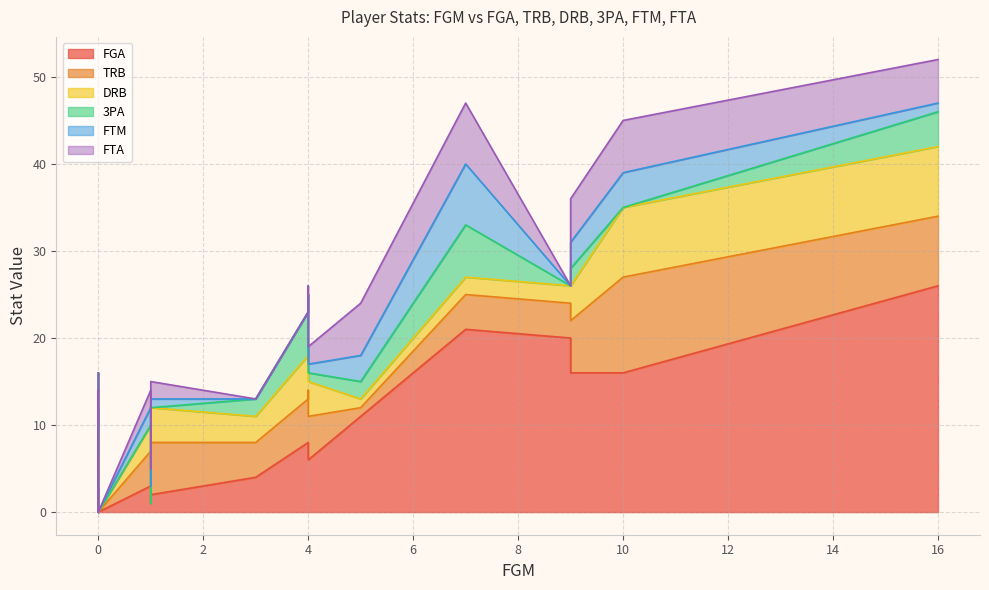

What is the sum of the FTA values at 0 and 4?

2